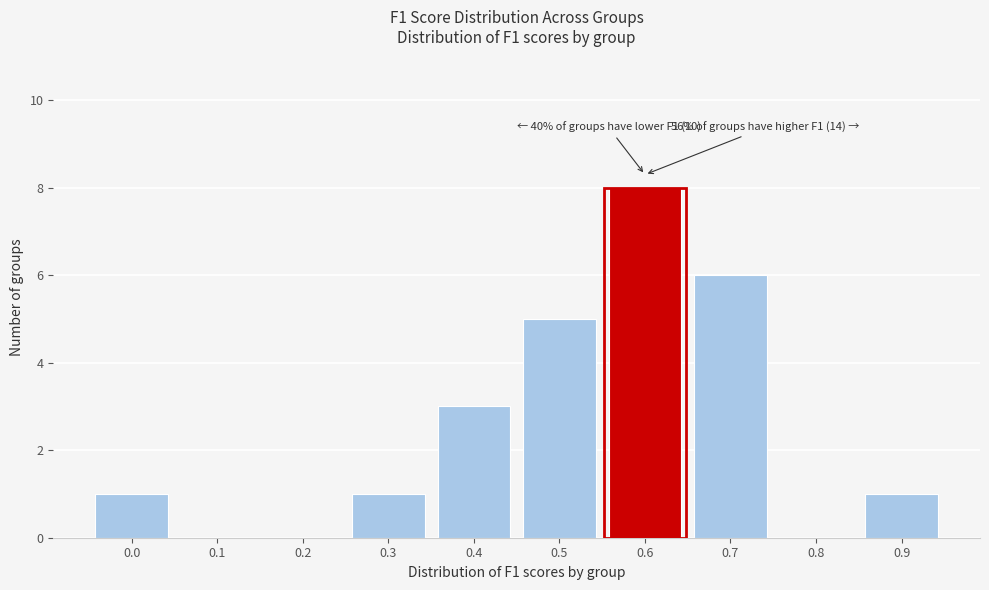

Reading left to right, transcribe all the data shown in this chart.

0.0=1	0.1=0	0.2=0	0.3=1	0.4=3	0.5=5	0.6=8	0.7=6	0.8=0	0.9=1